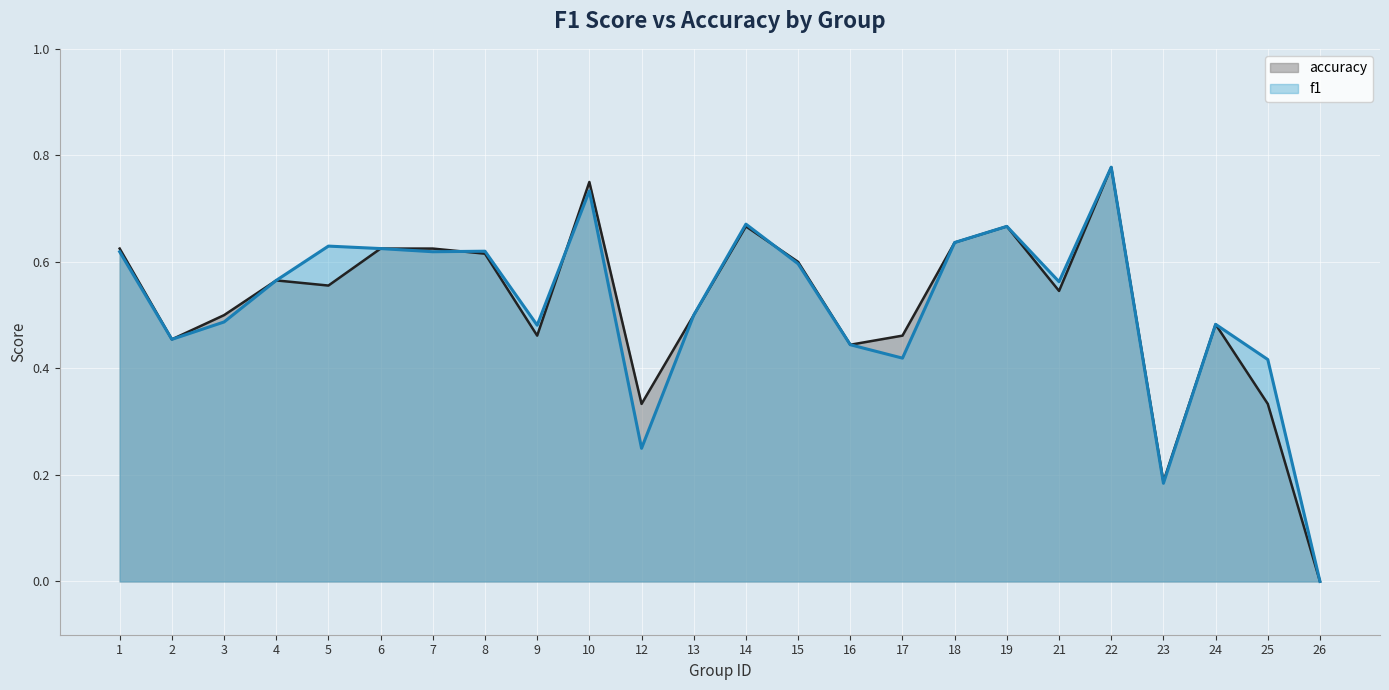

Reading left to right, extract all data points from this chart.

f1: 0.6	0.5	0.5	0.6	0.6	0.6	0.6	0.6	0.5	0.7	0.2	0.5	0.7	0.6	0.4	0.4	0.6	0.7	0.6	0.8	0.2	0.5	0.4	0.0
accuracy: 0.6	0.5	0.5	0.6	0.6	0.6	0.6	0.6	0.5	0.8	0.3	0.5	0.7	0.6	0.4	0.5	0.6	0.7	0.5	0.8	0.2	0.5	0.3	0.0